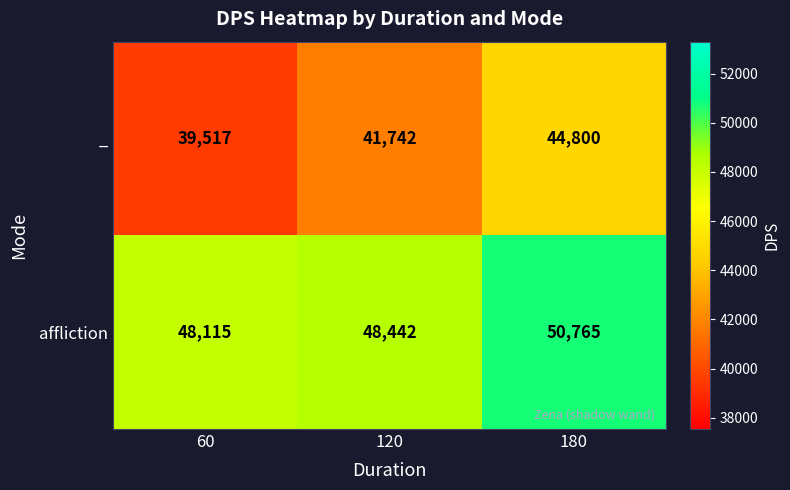

Reading left to right, list all the values displayed in this chart.

_: 60=39517	120=41742	180=44800
affliction: 60=48115	120=48442	180=50765